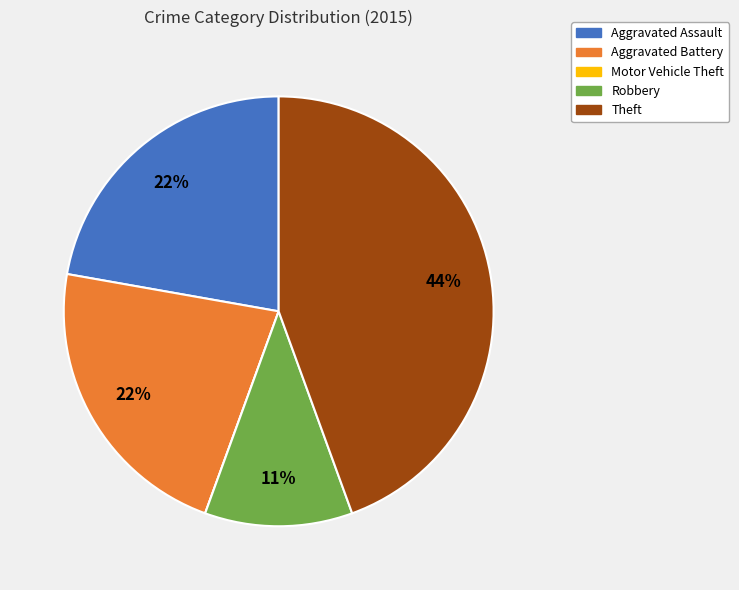

To the nearest percent, what percentage of the pie is Aggravated Assault?

22%